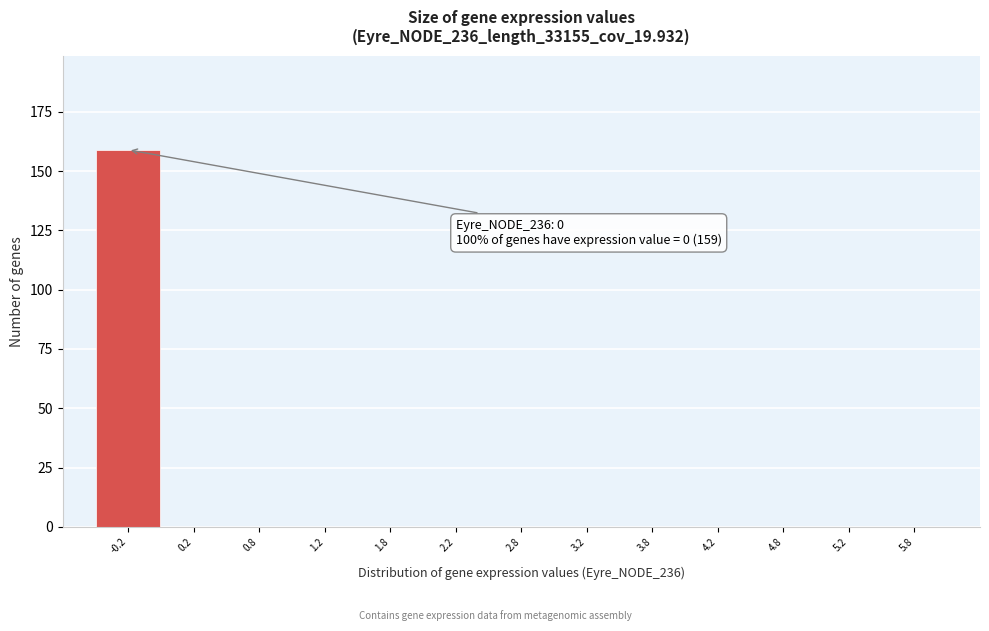

Reading left to right, what are all the values shown in this chart?

-0.2=159	0.2=0	0.8=0	1.2=0	1.8=0	2.2=0	2.8=0	3.2=0	3.8=0	4.2=0	4.8=0	5.2=0	5.8=0